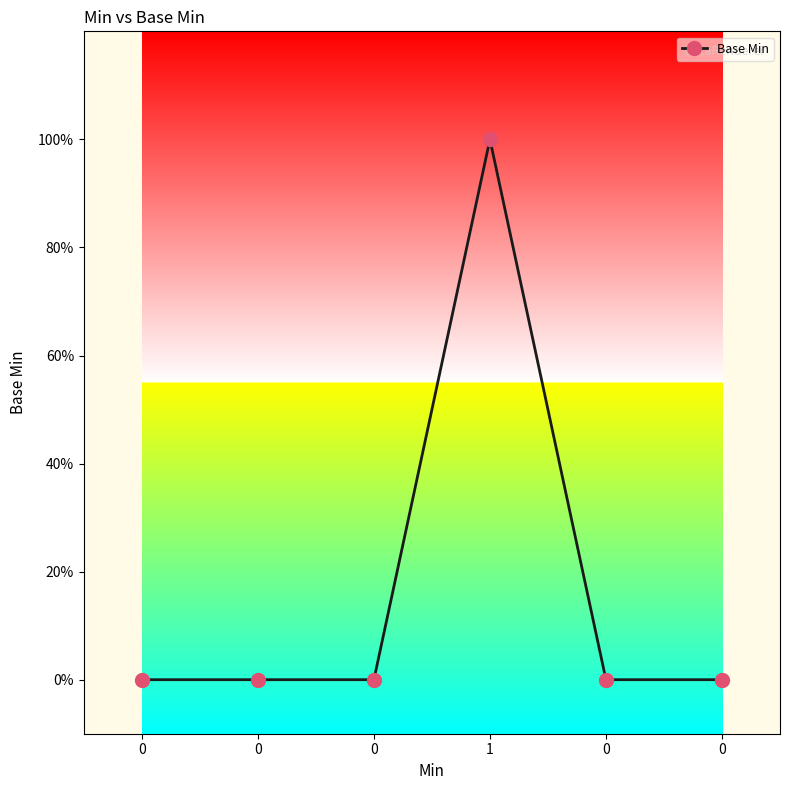

Reading left to right, what are all the values shown in this chart?

0	0	0	1	0	0